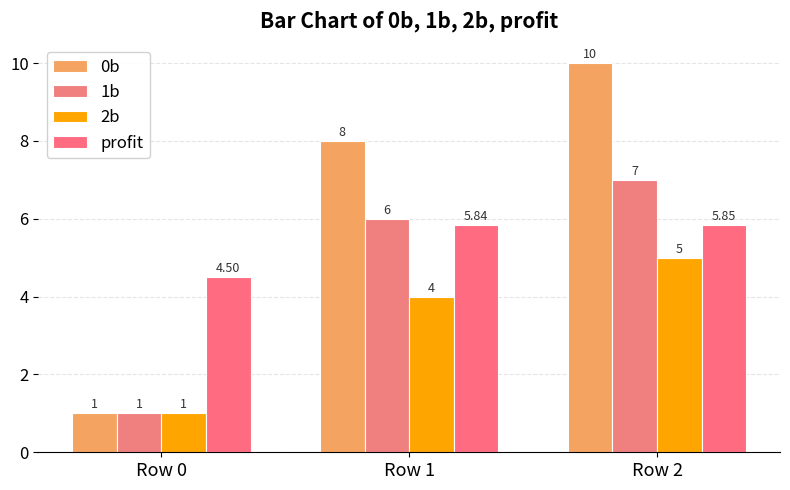

How many groups of bars are there?

3